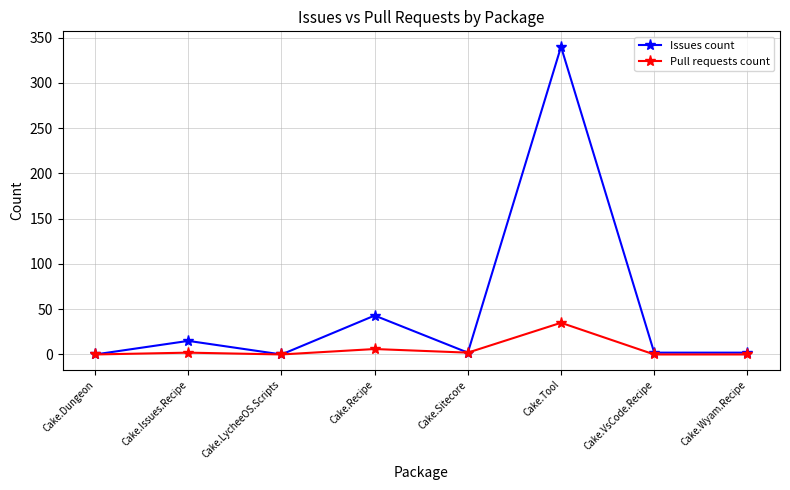

What is the difference between the second highest and minimum values in the Issues count series?

43